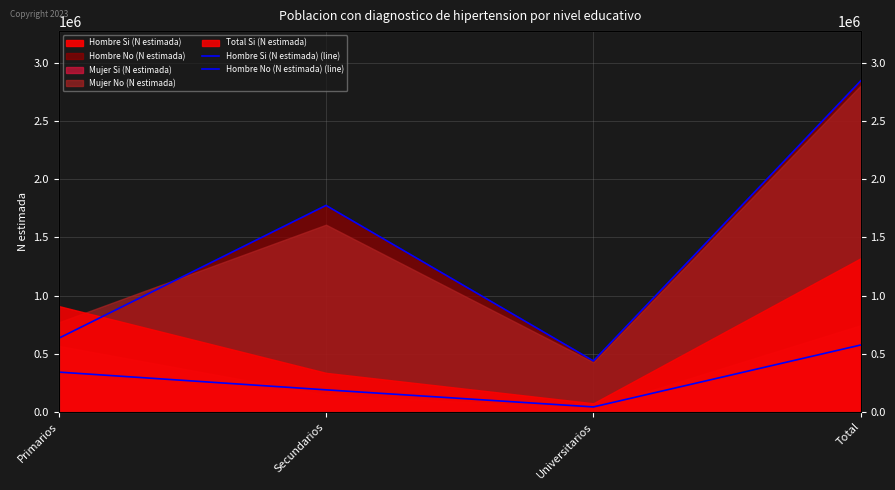

Is it true that Hombre Si (N estimada) (line) equals 54147 at Secundarios?

False